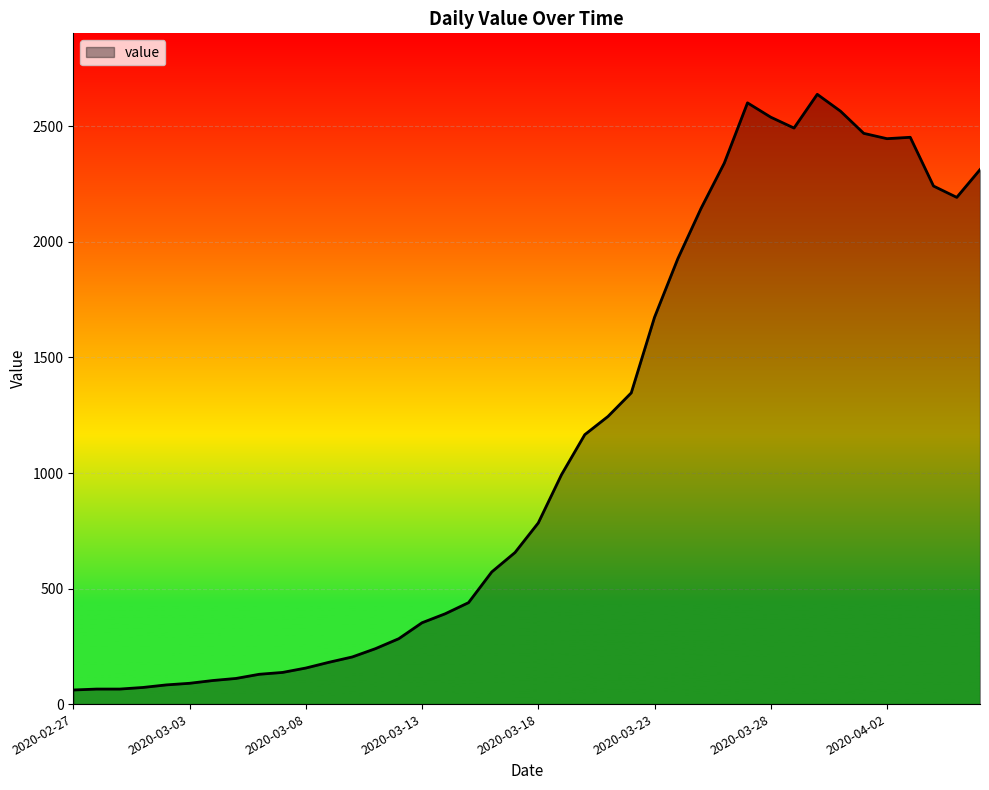

What is the greatest value displayed?

2639